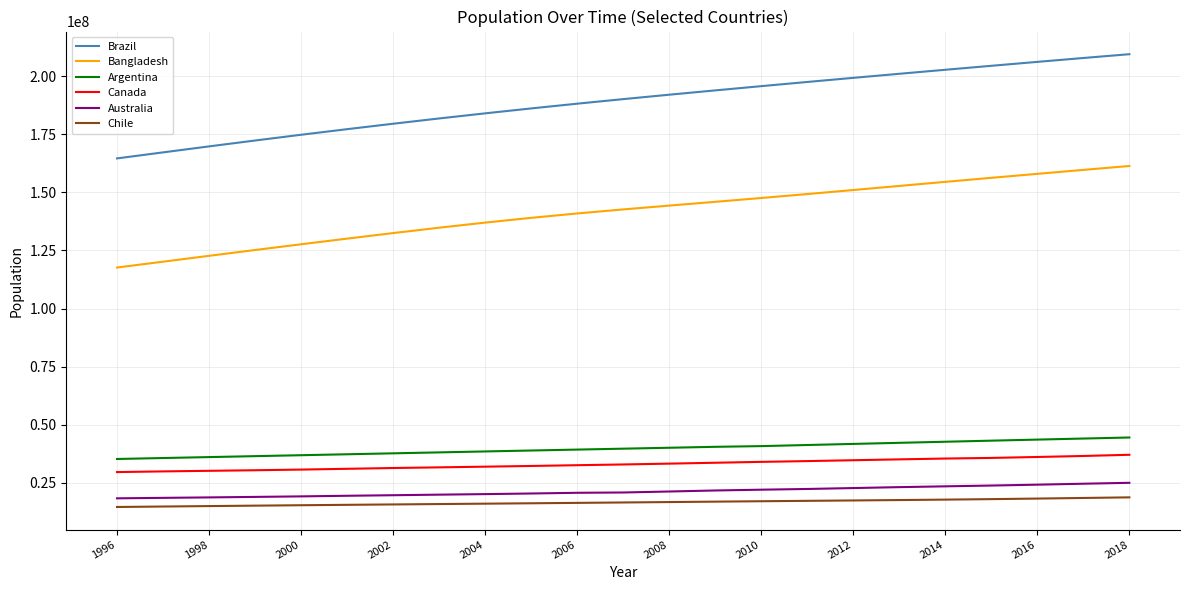

How many lines are shown in the chart?

6